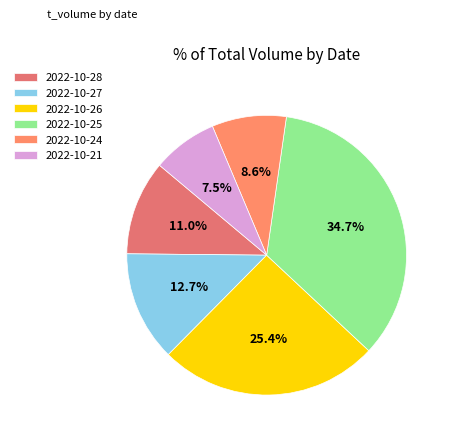

Count the number of slices in the pie.

6